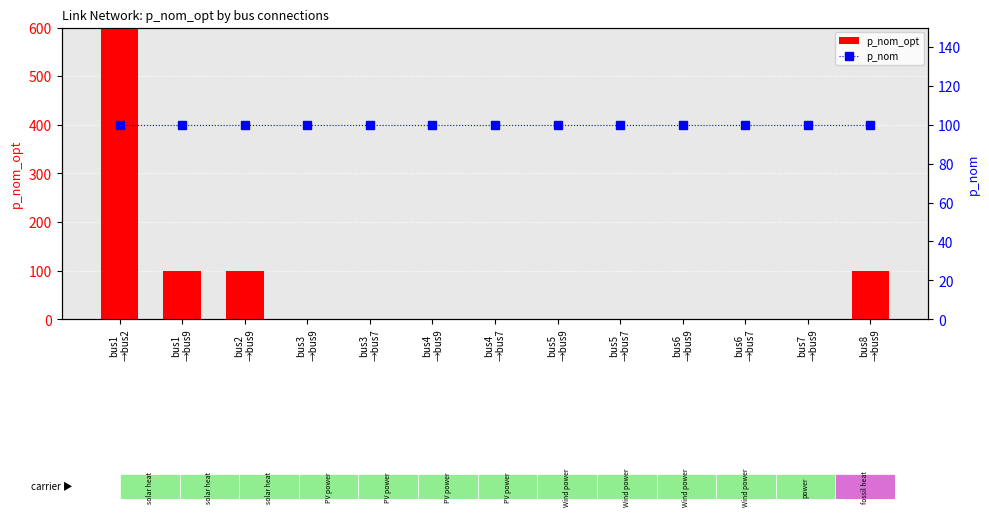

Rank the series at bus4
→bus7 from highest to lowest value.

p_nom, p_nom_opt